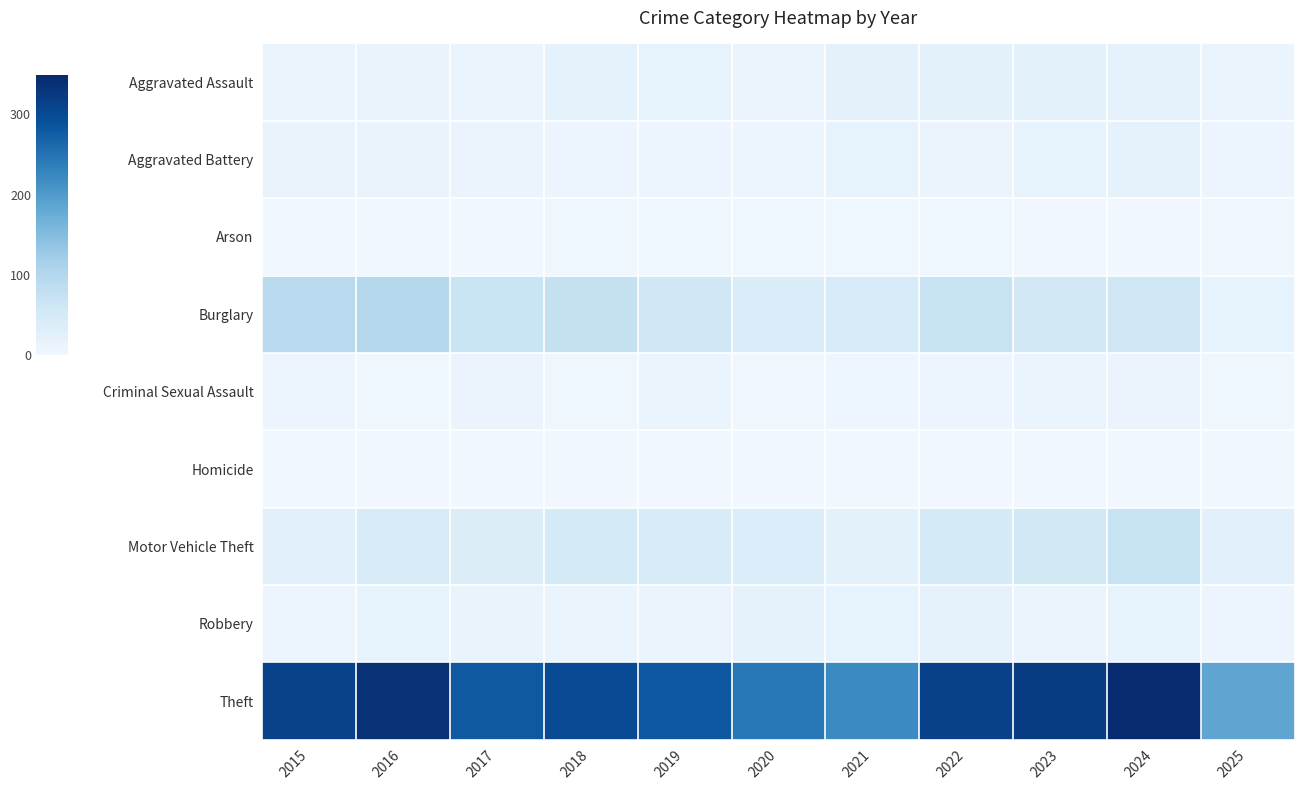

Reading right to left, what are all the values shown in this chart?

Aggravated Assault: 2025=10	2024=19	2023=22	2022=23	2021=21	2020=9	2019=16	2018=19	2017=12	2016=13	2015=12
Aggravated Battery: 2025=7	2024=18	2023=16	2022=9	2021=17	2020=6	2019=8	2018=8	2017=9	2016=13	2015=13
Arson: 2025=2	2024=0	2023=2	2022=4	2021=4	2020=3	2019=4	2018=4	2017=1	2016=0	2015=1
Burglary: 2025=17	2024=59	2023=54	2022=70	2021=47	2020=42	2019=58	2018=75	2017=67	2016=96	2015=90
Criminal Sexual Assault: 2025=4	2024=9	2023=10	2022=8	2021=5	2020=2	2019=10	2018=4	2017=9	2016=3	2015=6
Homicide: 2025=1	2024=0	2023=0	2022=1	2021=0	2020=1	2019=0	2018=0	2017=1	2016=1	2015=0
Motor Vehicle Theft: 2025=27	2024=69	2023=57	2022=50	2021=23	2020=37	2019=43	2018=50	2017=36	2016=44	2015=27
Robbery: 2025=8	2024=16	2023=12	2022=19	2021=16	2020=19	2019=9	2018=11	2017=13	2016=15	2015=8
Theft: 2025=186	2024=349	2023=322	2022=314	2021=221	2020=245	2019=281	2018=300	2017=280	2016=337	2015=311